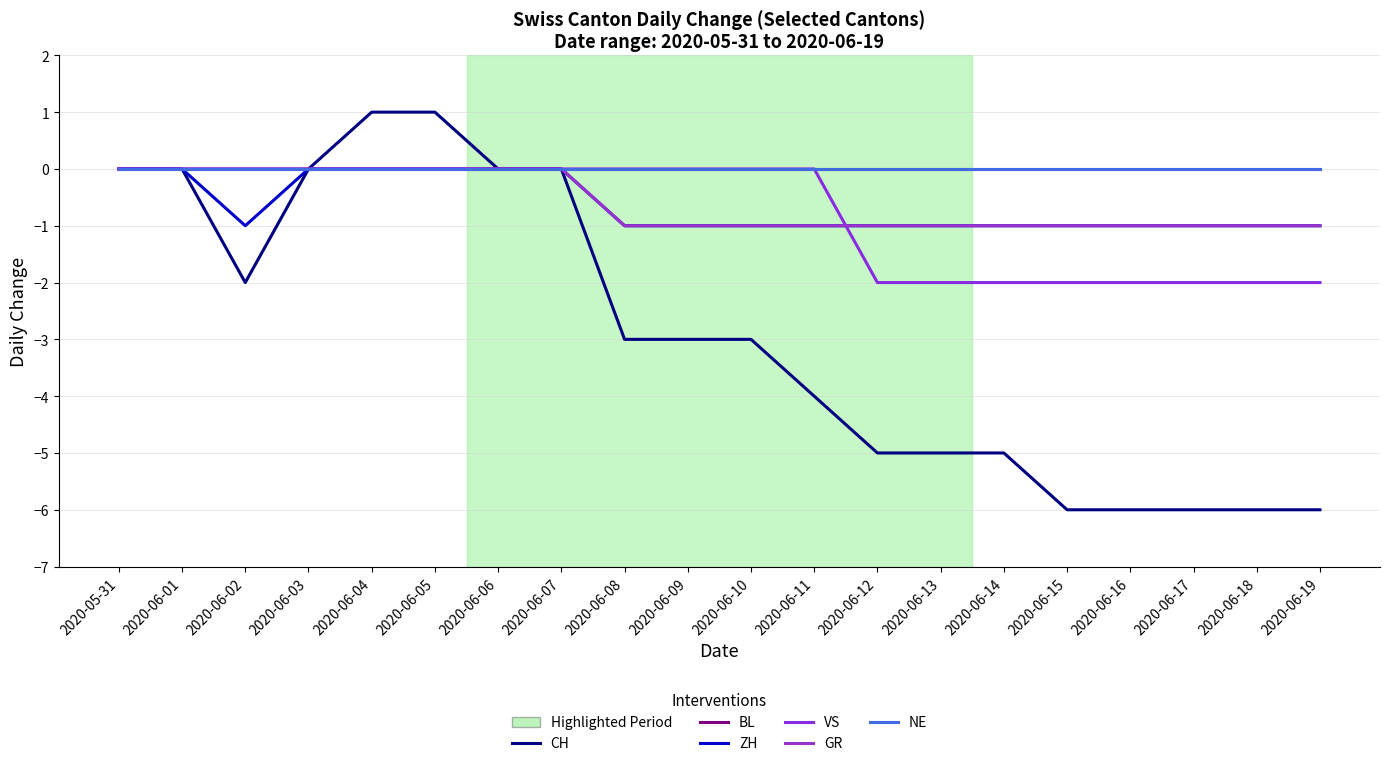

What is the label of the 16th point from the left?

2020-06-15